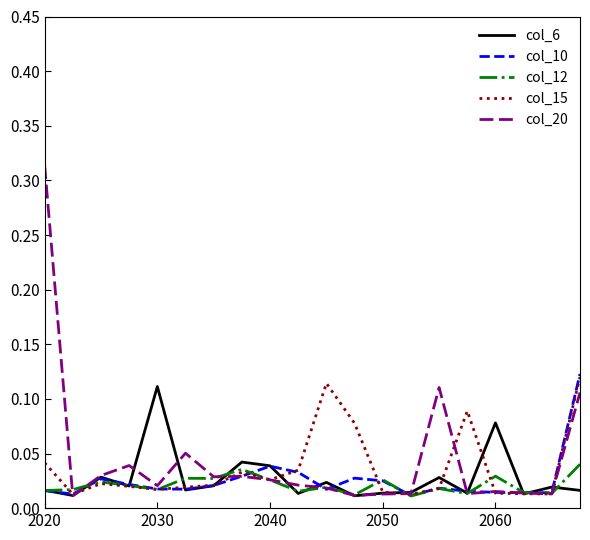

Which series has the widest spread of values?

col_20